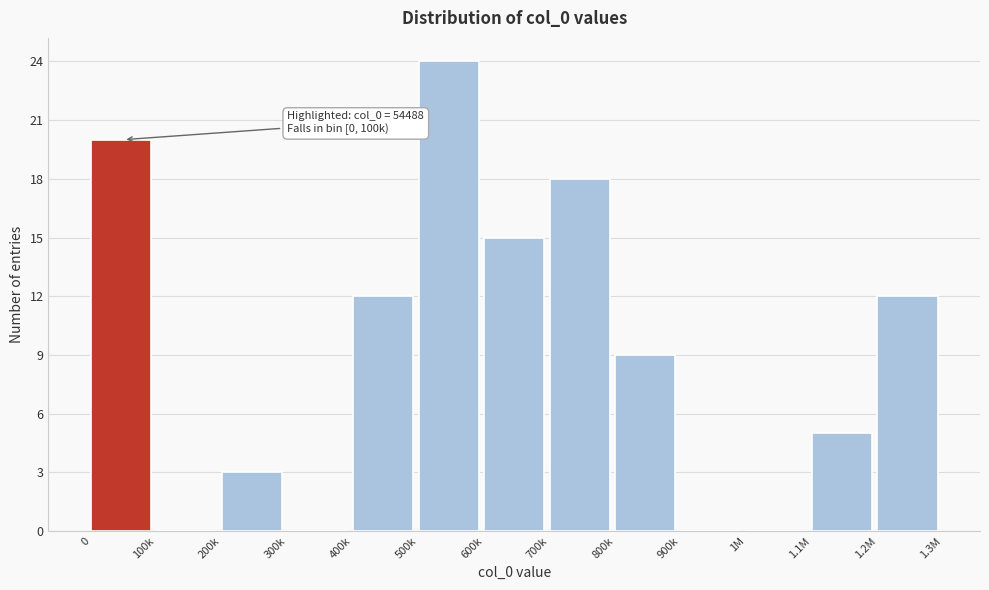

Reading right to left, what are all the values shown in this chart?

1.2M=12	1.1M=5	1M=0	900k=0	800k=9	700k=18	600k=15	500k=24	400k=12	300k=0	200k=3	100k=0	0=20